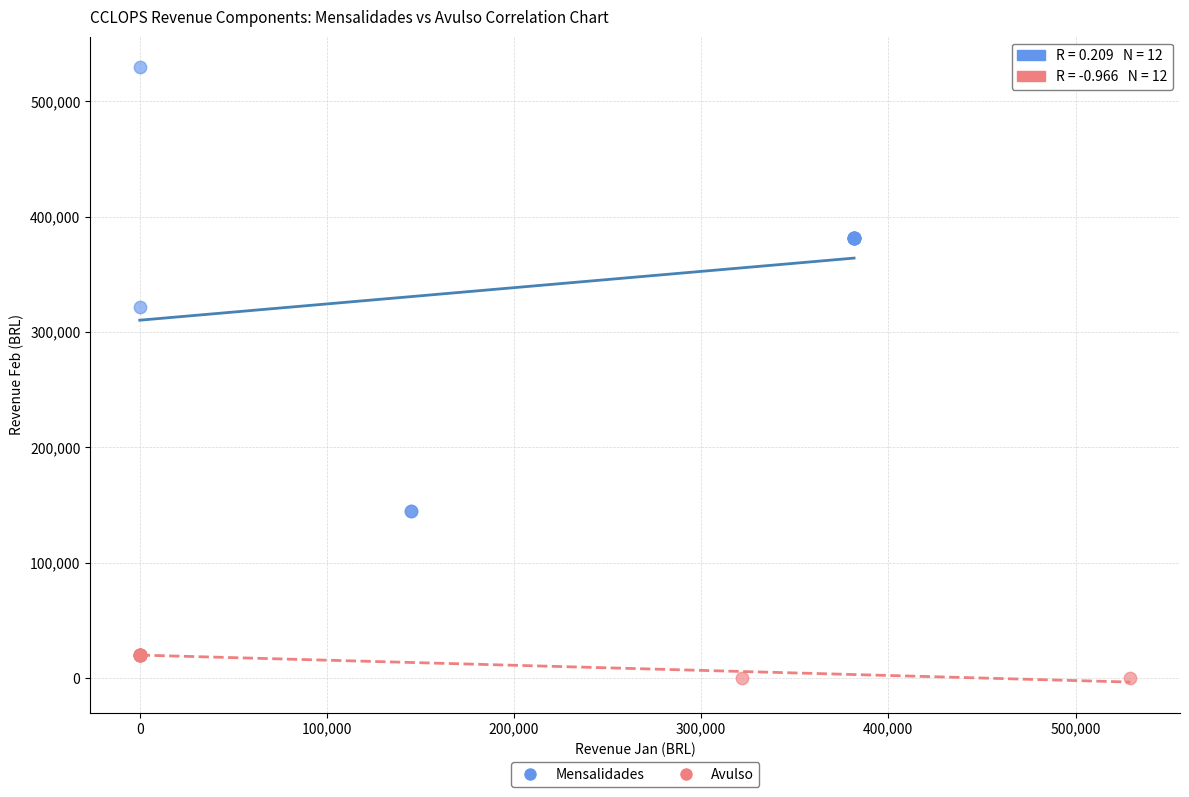

Which series reaches the maximum Y coordinate?

Mensalidades